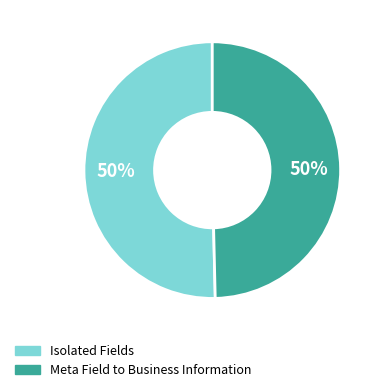

To the nearest percent, what is the average slice percentage?

50%